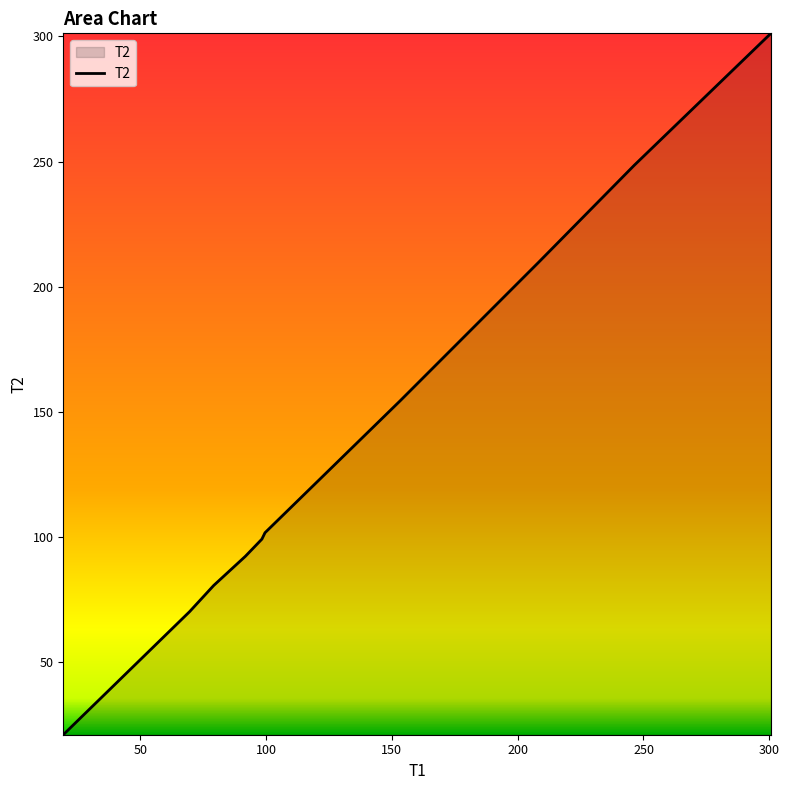

What is the difference between the maximum and minimum values?

280.3